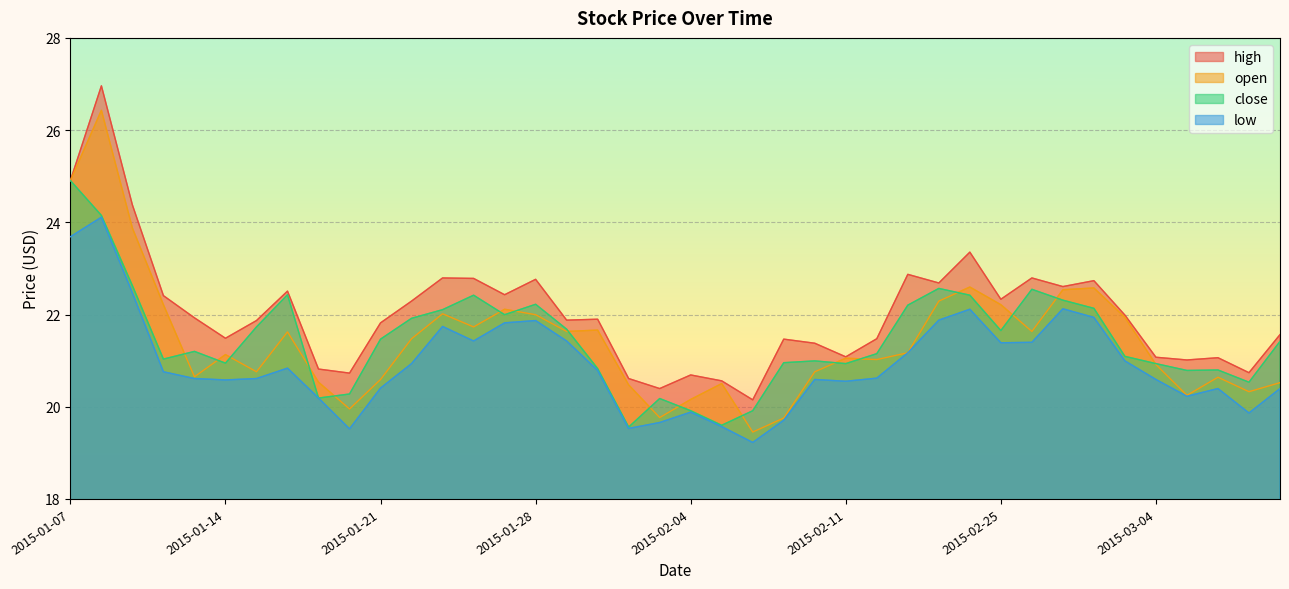

What are all the series names shown in the legend?

high, open, close, low